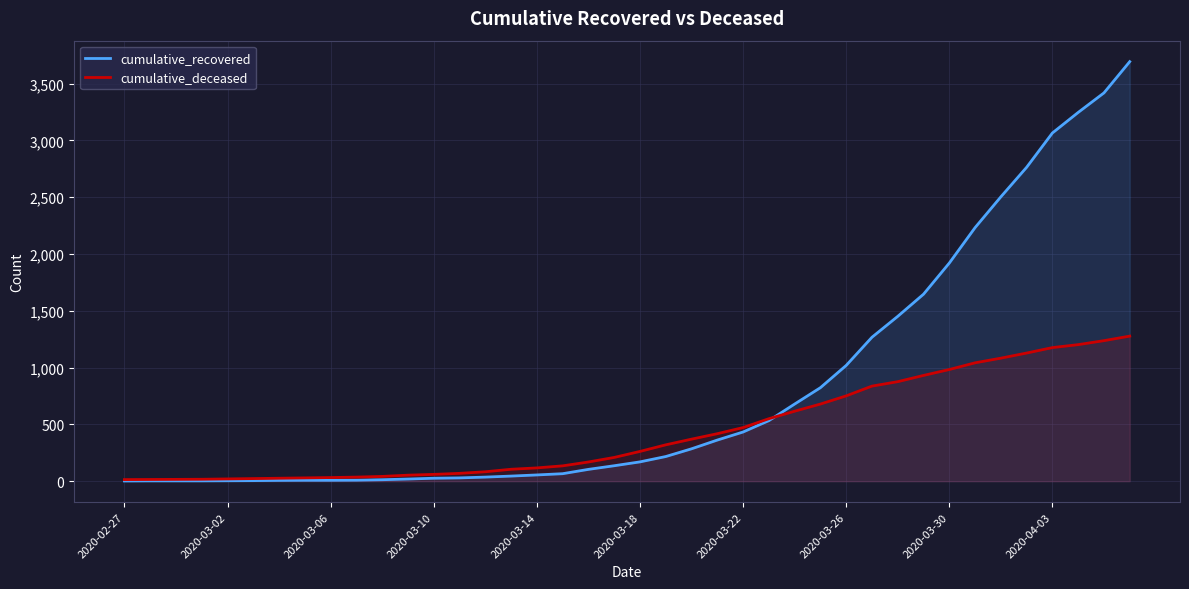

Where does the cumulative_recovered series first go above 170?

21